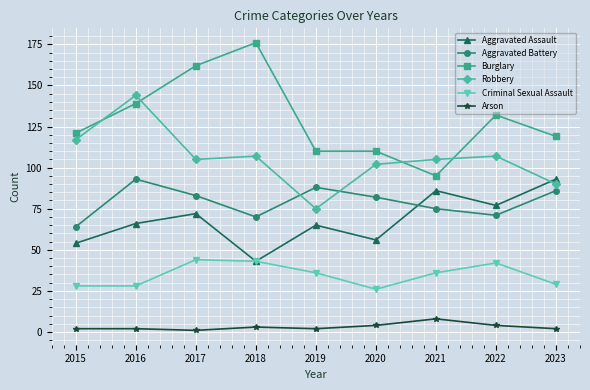

The value of Aggravated Assault at 2017 is 72. True or false?

True